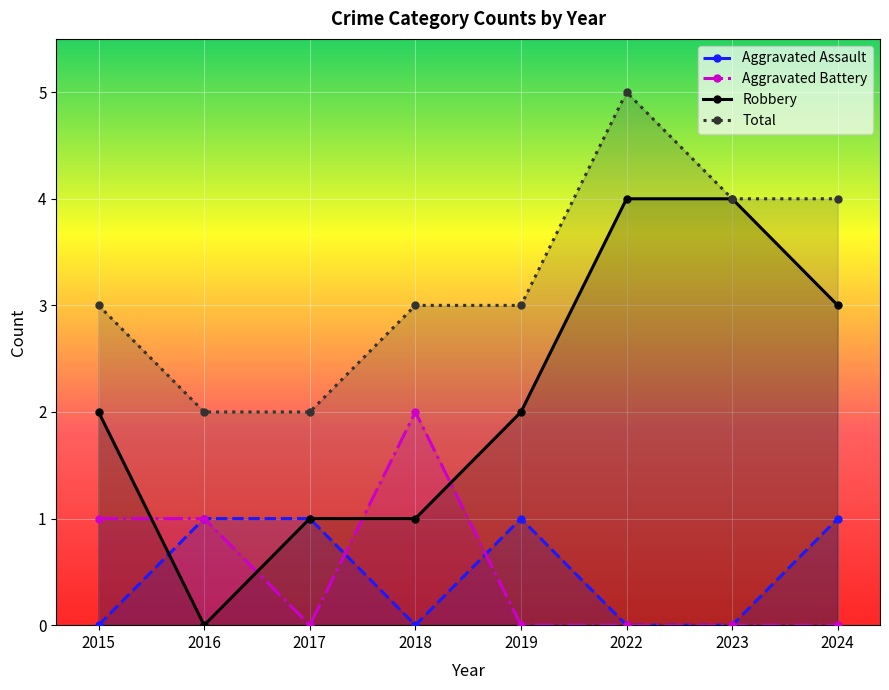

How many lines are shown in the chart?

4